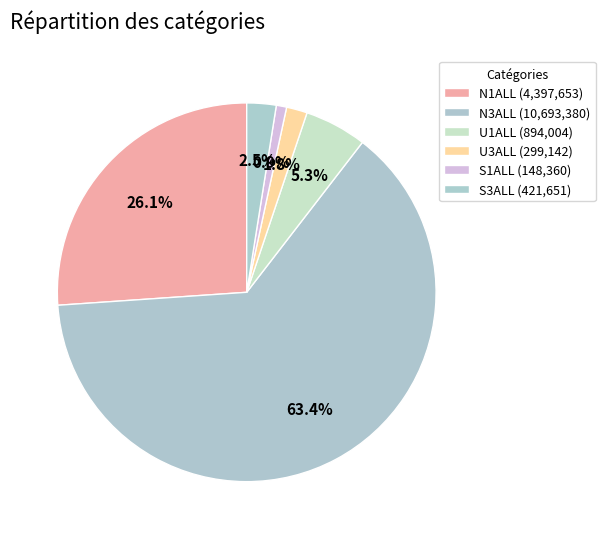

How much of the chart is everything except S3ALL?

97.5%